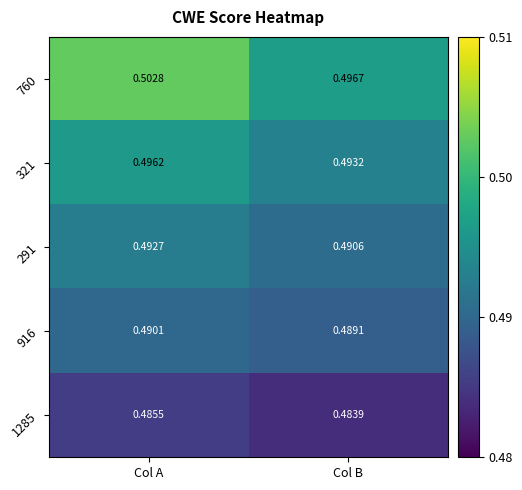

At which category is the sum across all series the highest?

Col A